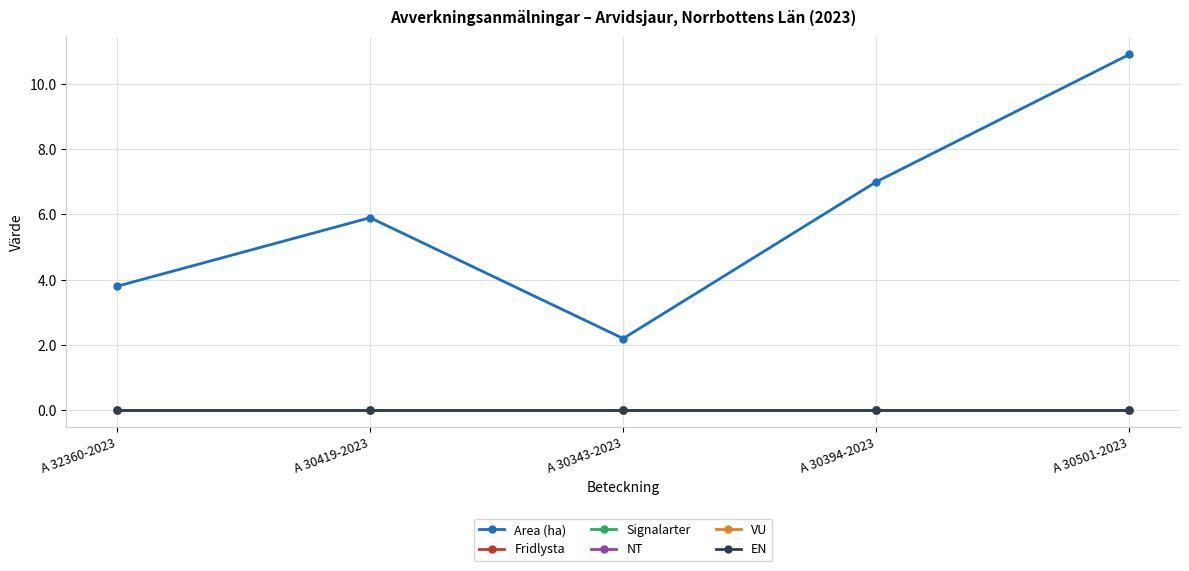

Rank the series by their maximum value, from highest to lowest.

Area (ha), Fridlysta, Signalarter, NT, VU, EN